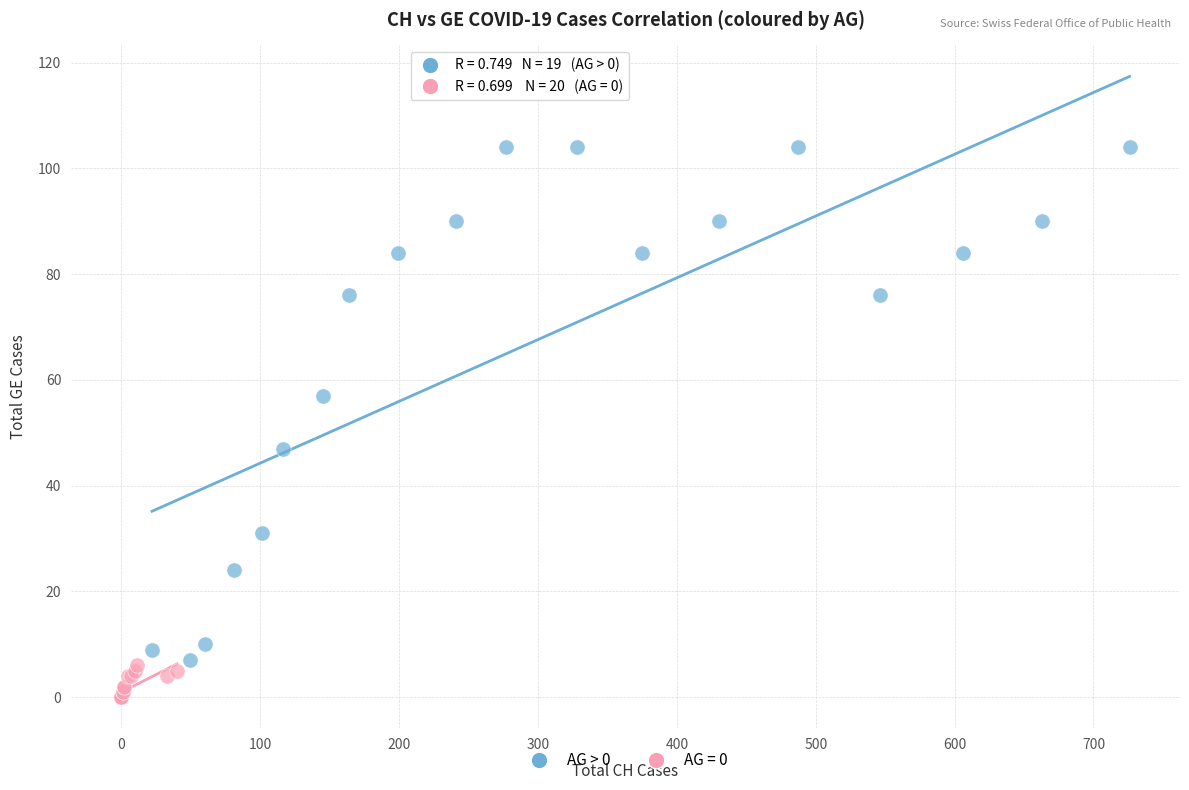

Which series contains the lowest Y value?

AG = 0